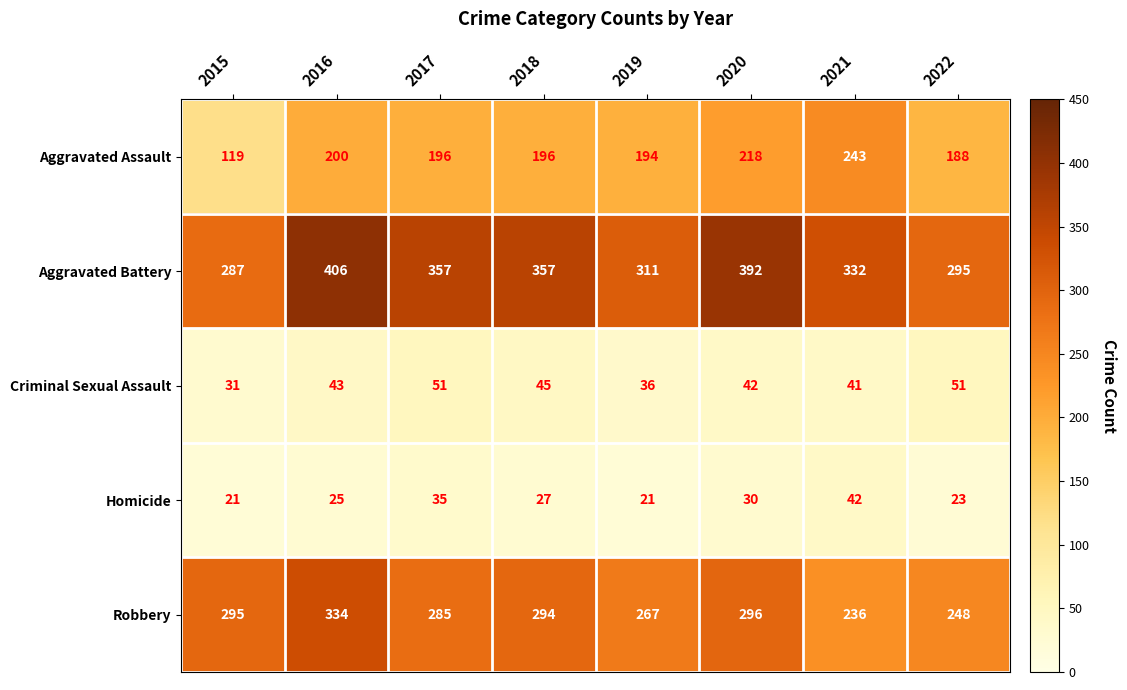

The value of Homicide at 2019 is 21. True or false?

True